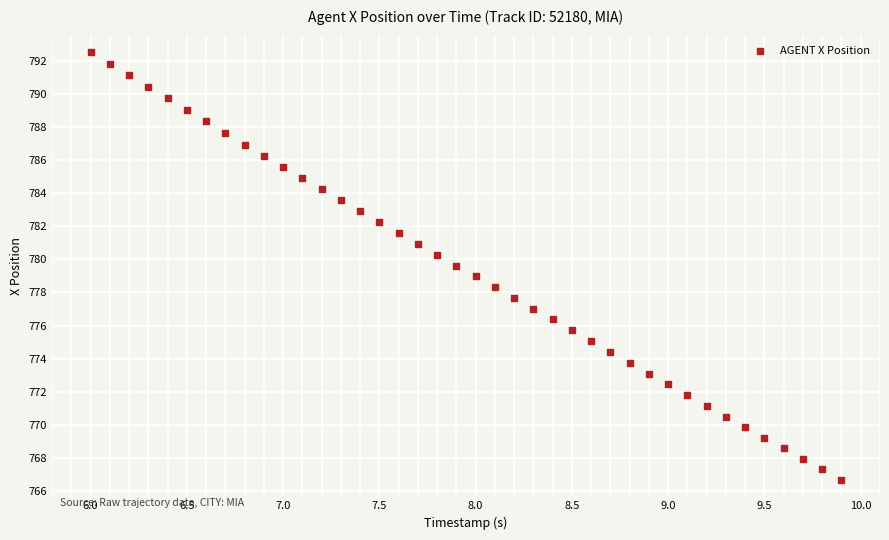

What is the range of X values (max minus min)?

3.9